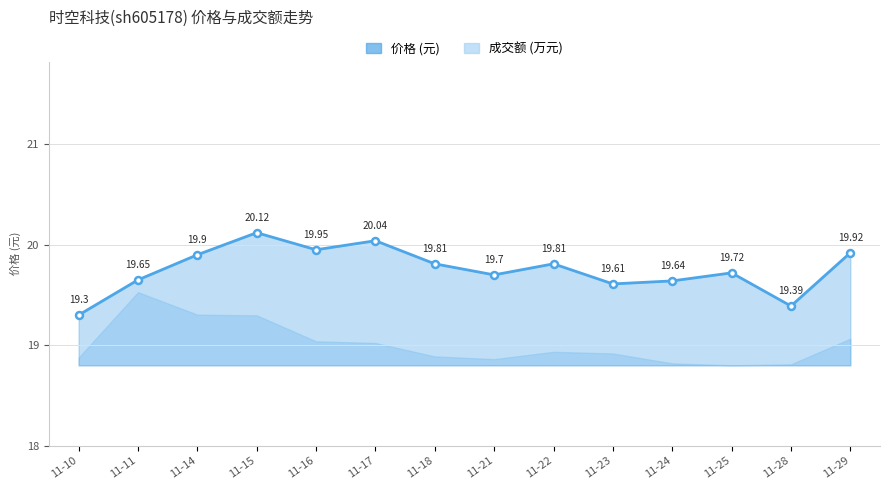

Which label corresponds to the smallest value in the chart?

11-10